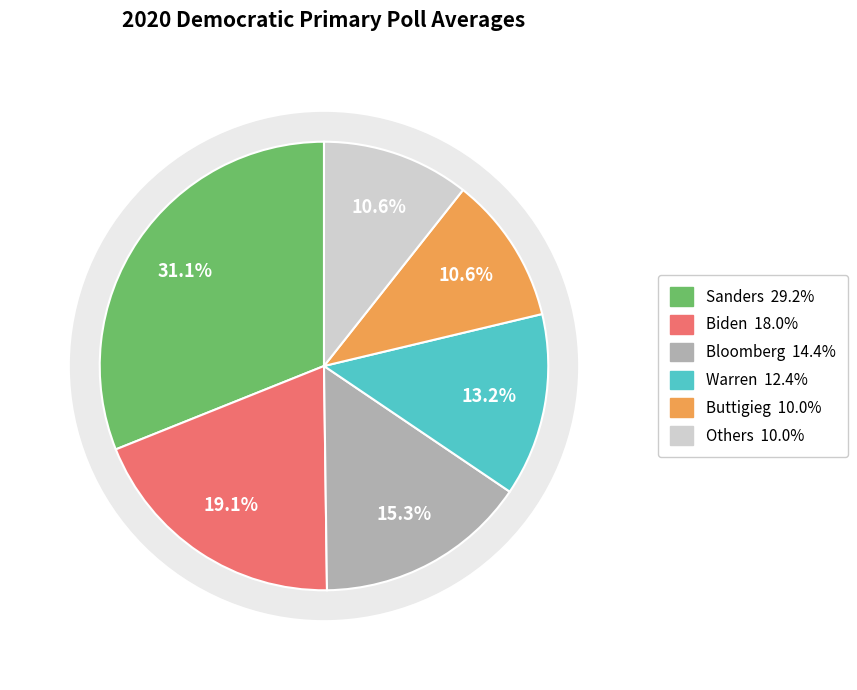

True or false: Buttigieg accounts for 4% of the total.

False